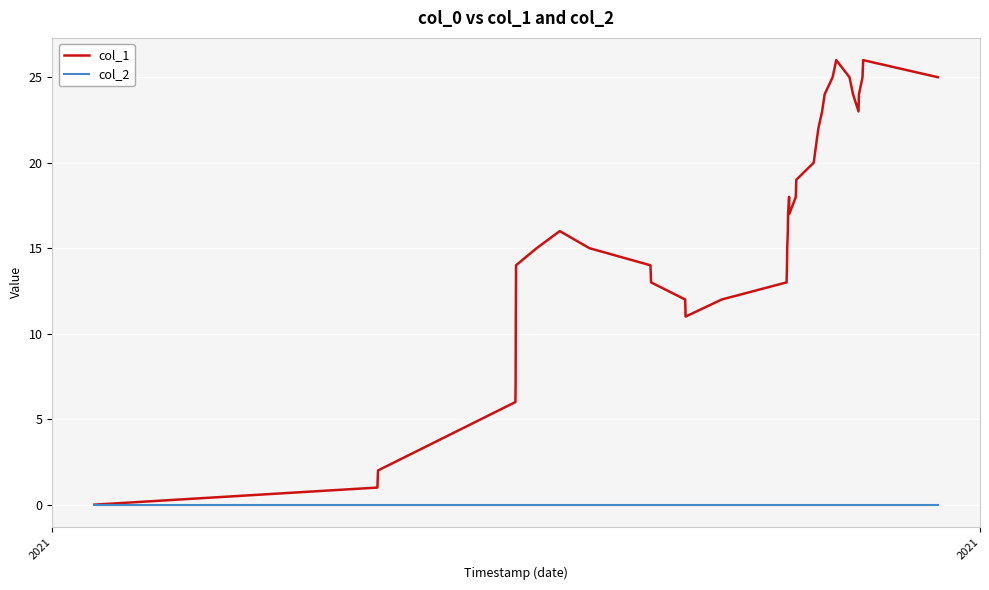

Which series has the largest total across all categories?

col_1